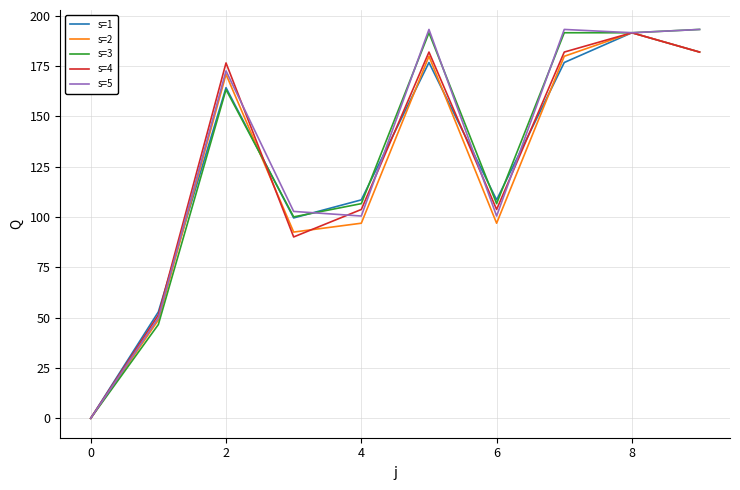

What is the maximum value for s=2?

191.6